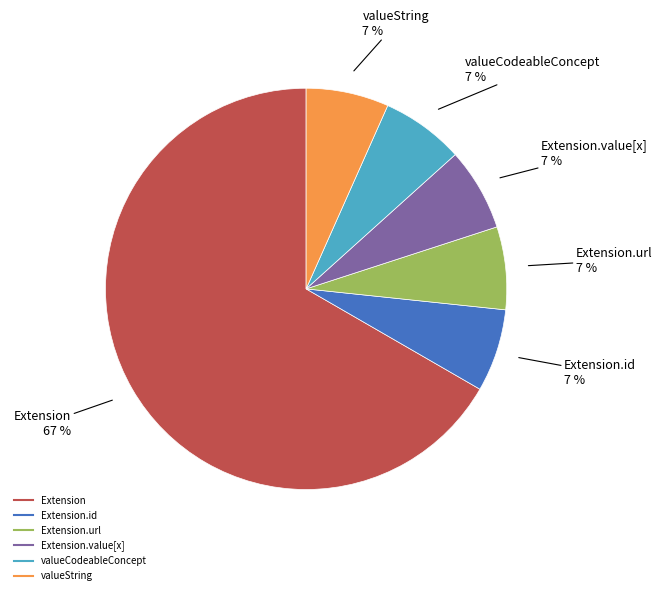

Does any single category account for the majority?

Yes